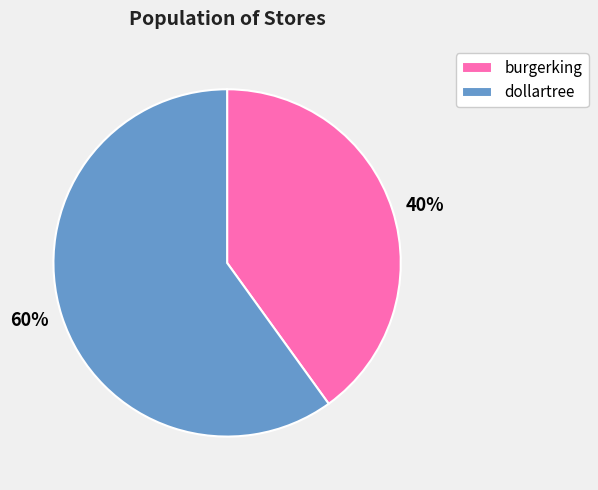

Which category accounts for the majority?

dollartree